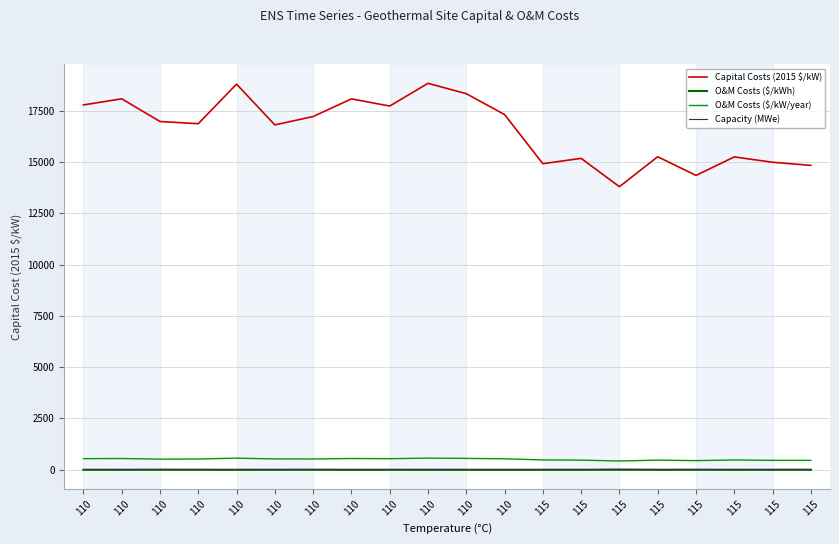

Which series has the widest spread of values?

Capital Costs (2015 $/kW)